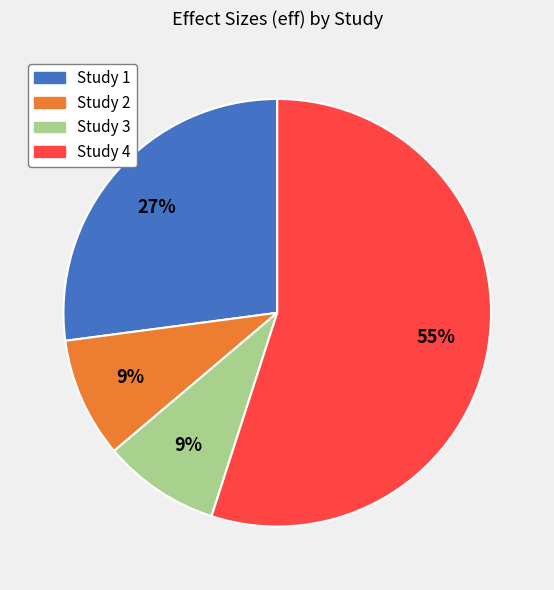

How many slices are in this pie chart?

4